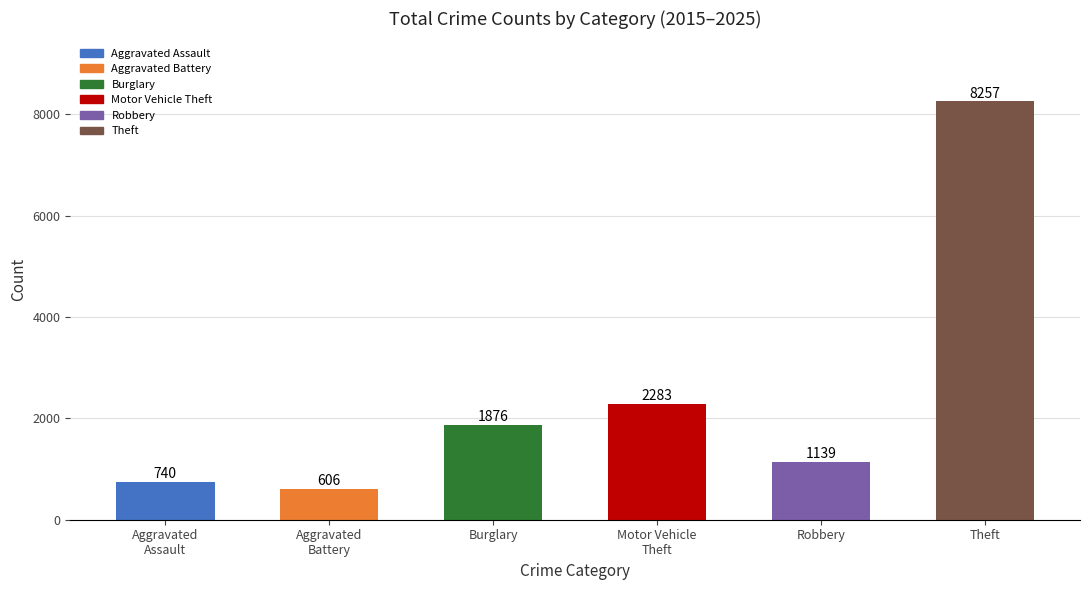

What is the average value?

2484